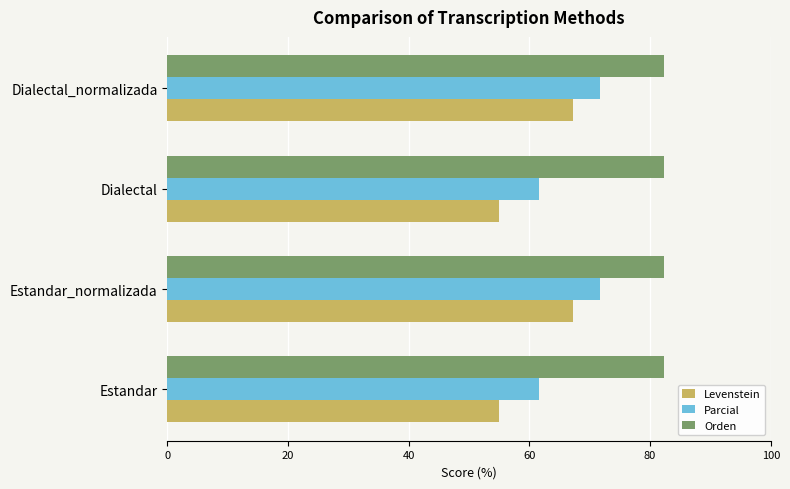

What is the sum of the Orden values at Dialectal_normalizada and Estandar?

164.7